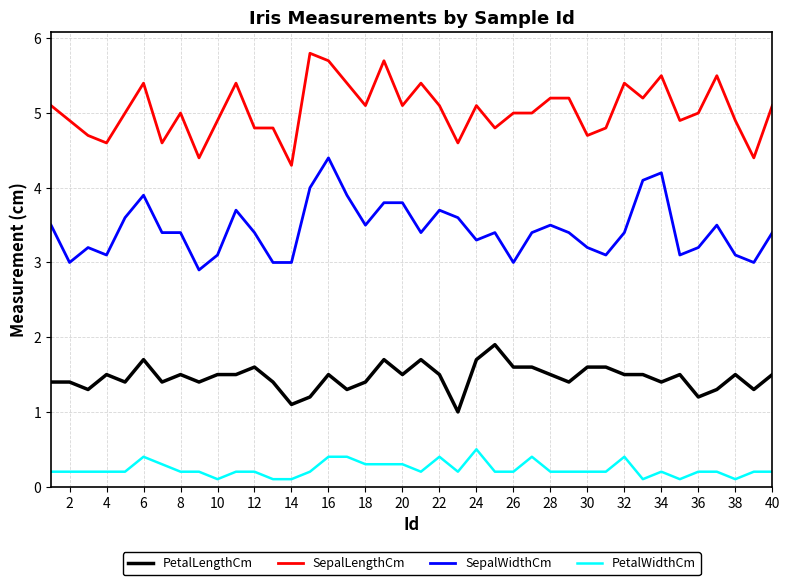

How many lines are shown in the chart?

4